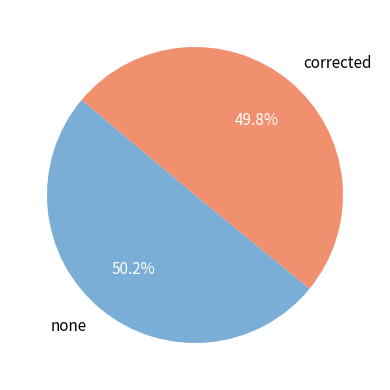

Does any single category account for the majority?

Yes